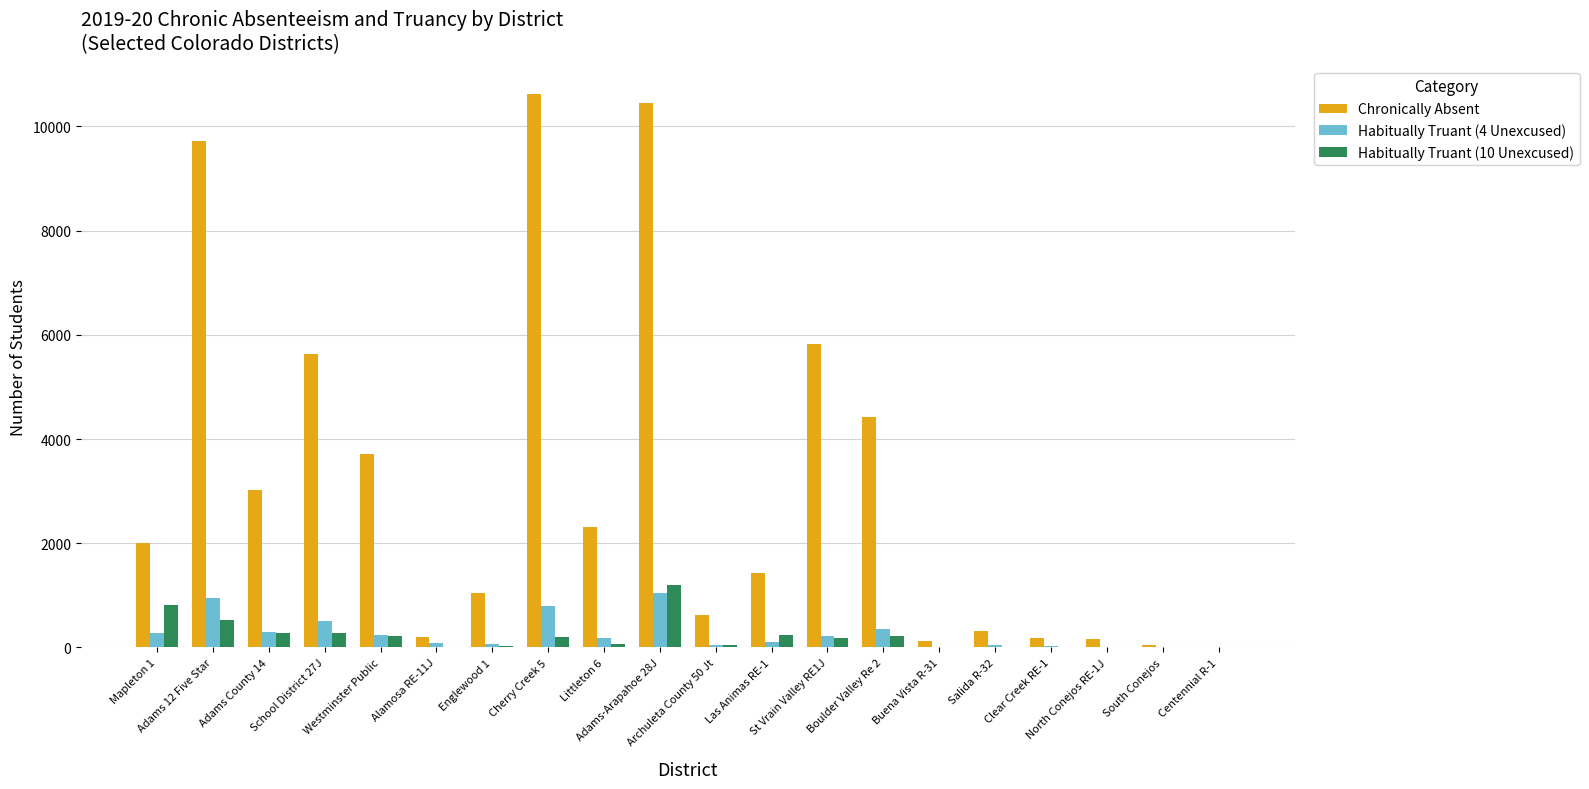

What is the sum of all Chronically Absent values?

61875